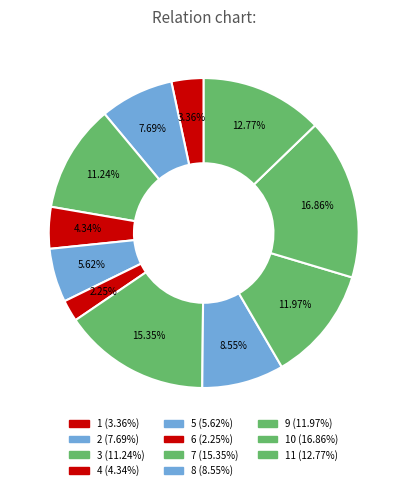

How many segments does this pie chart have?

11